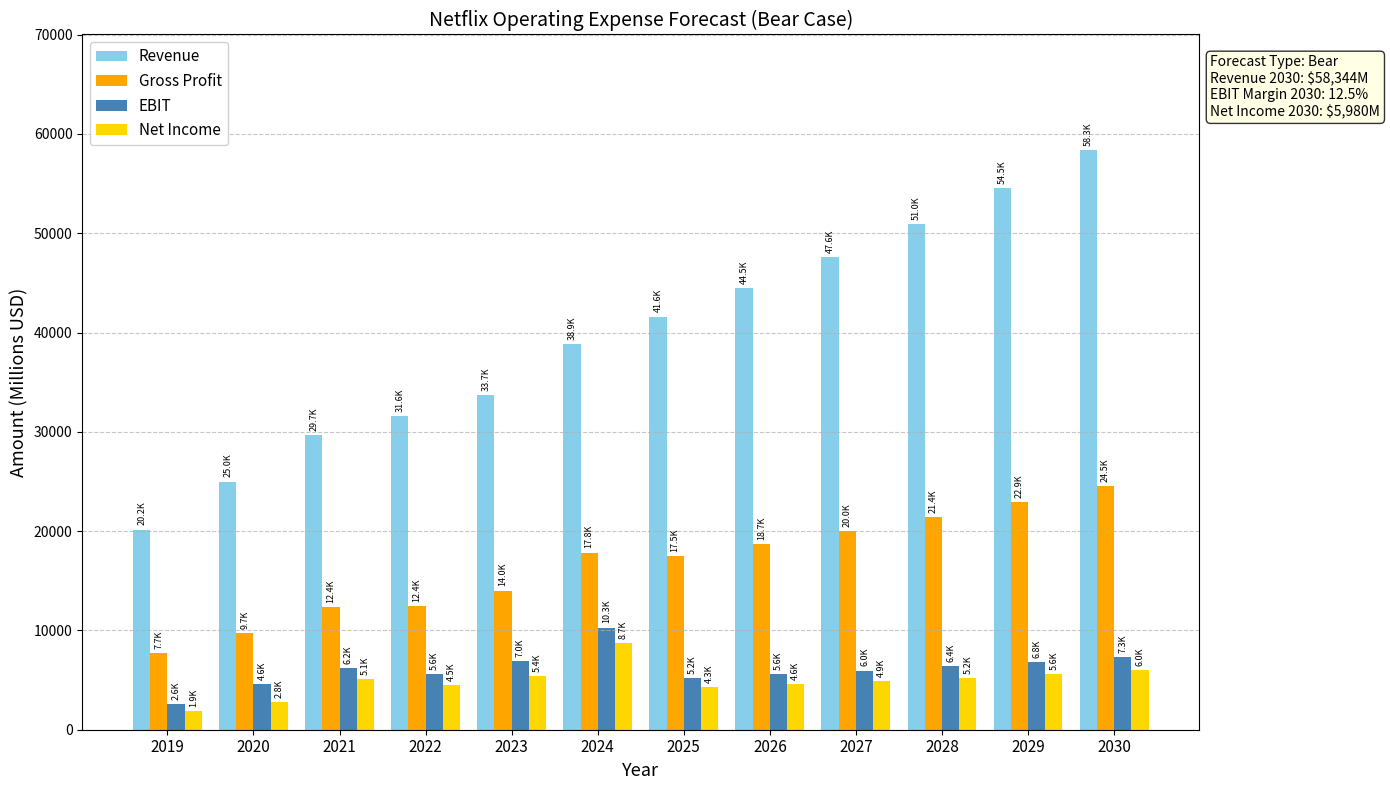

What is the spread (max minus min) of values at 2029?

48937.9